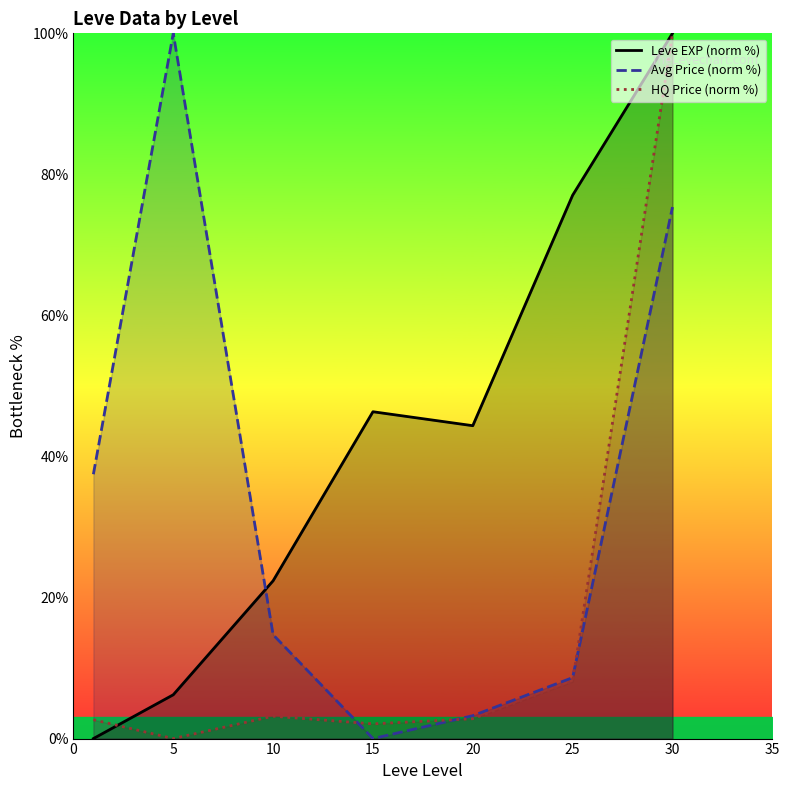

The Leve EXP (norm %) series shows 108.1 at 25. True or false?

False